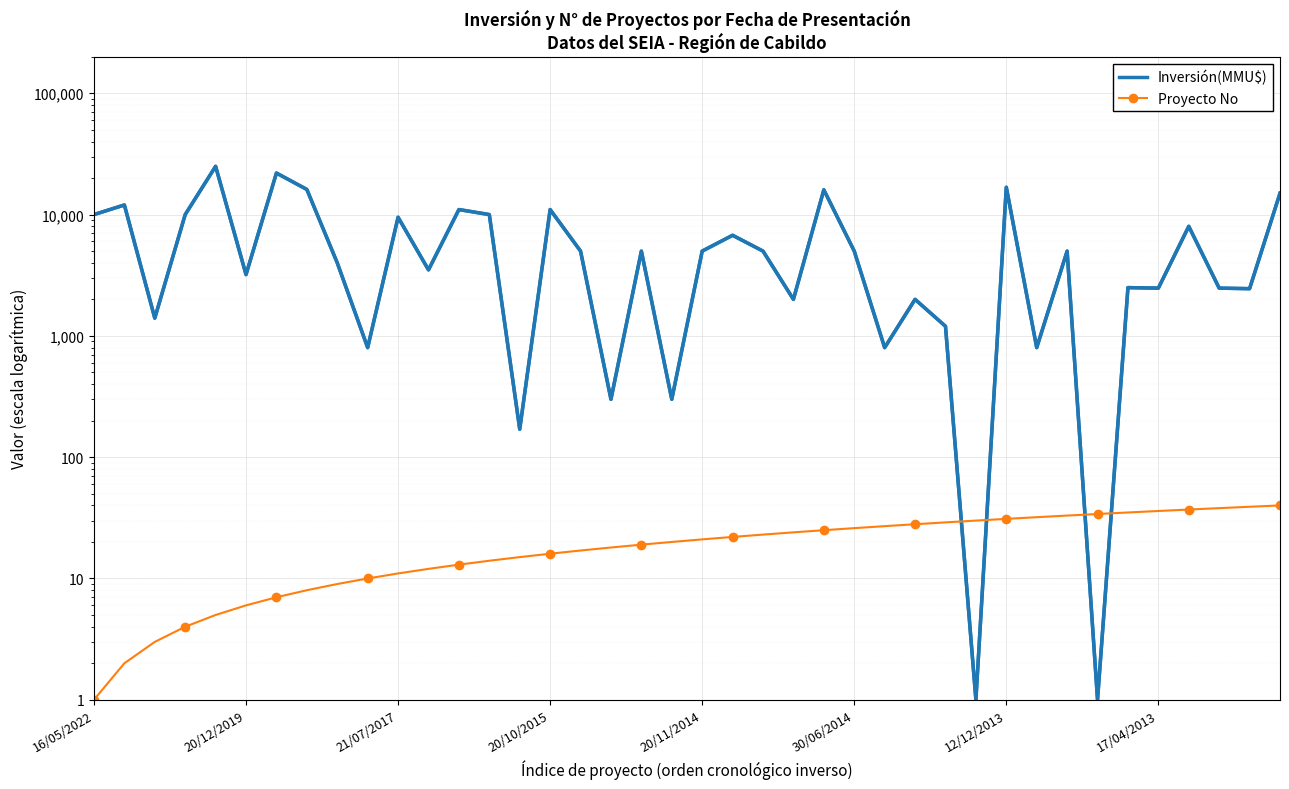

Read the Proyecto No value at 17/04/2013, to the nearest 10.

40